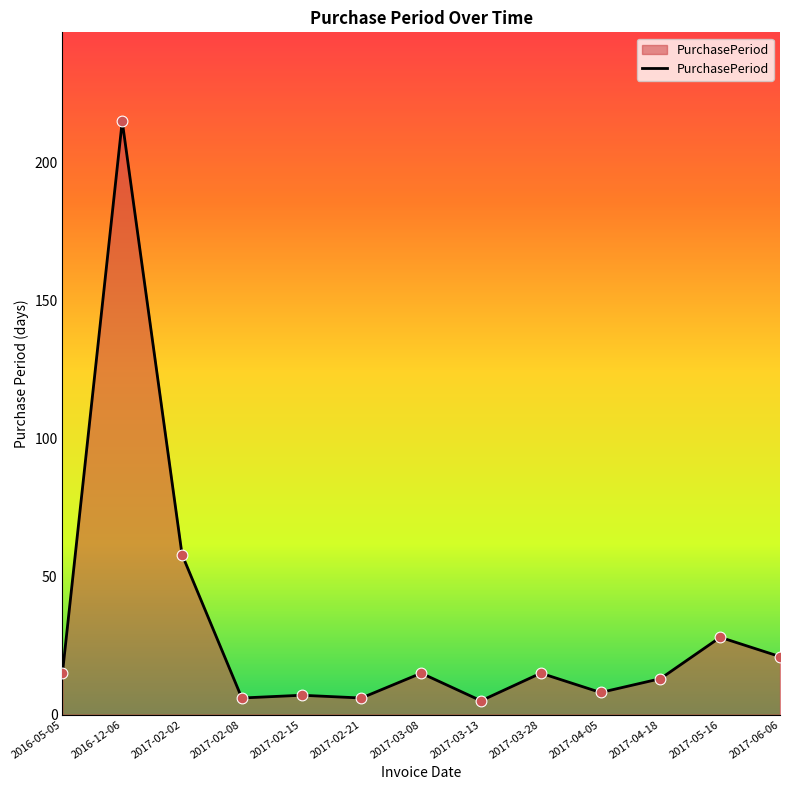

Approximately how many times larger is the value at 2017-04-18 compared to 2017-03-08?

0.9